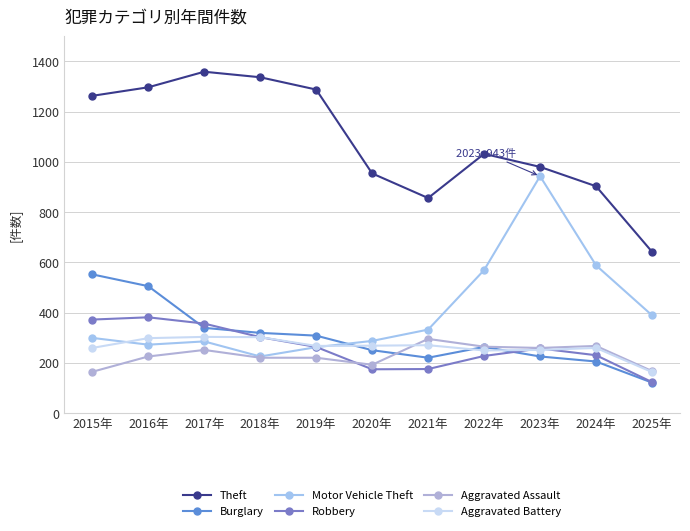

What position from the left is 2019年?

5